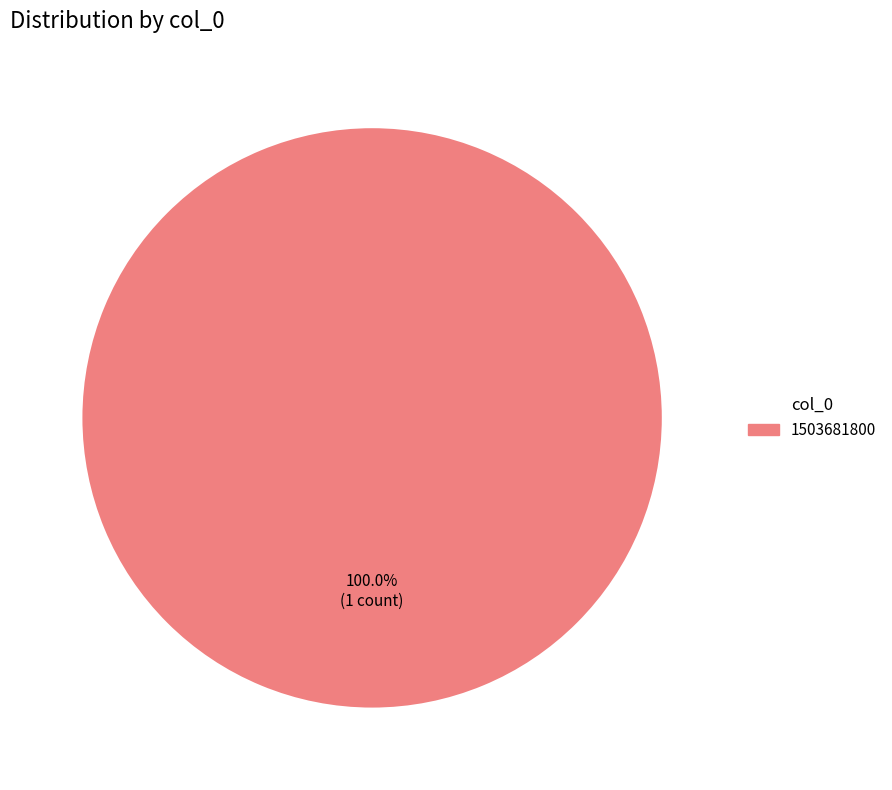

Is there any slice that represents more than half of the pie?

Yes